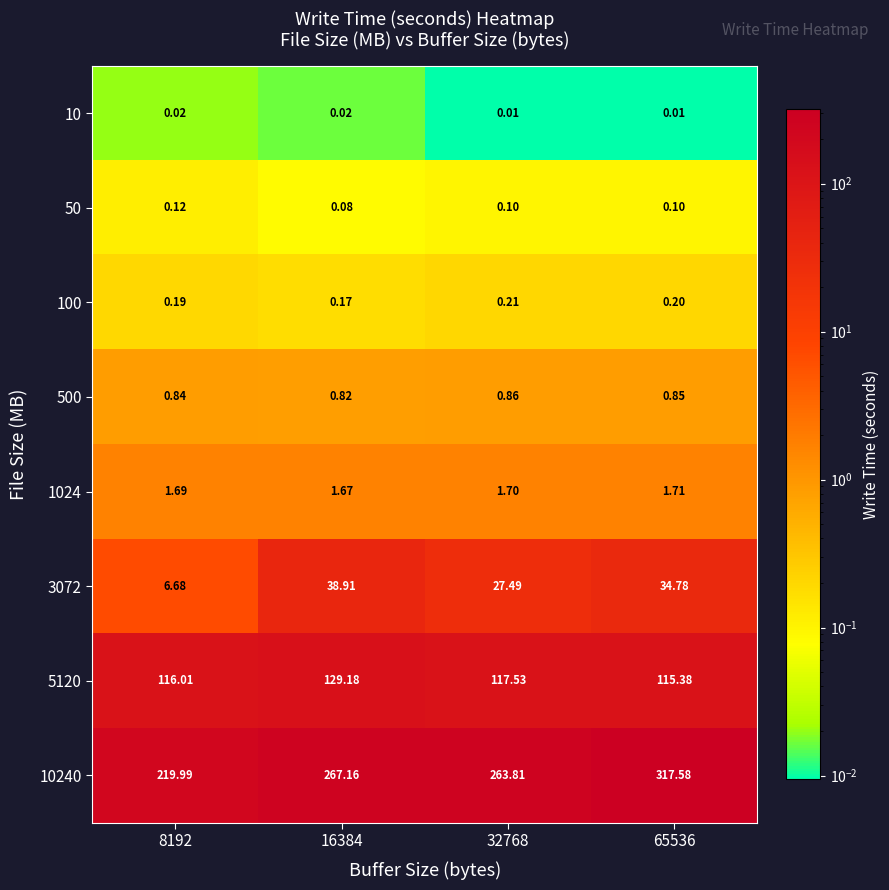

Which series has the largest total across all categories?

10240